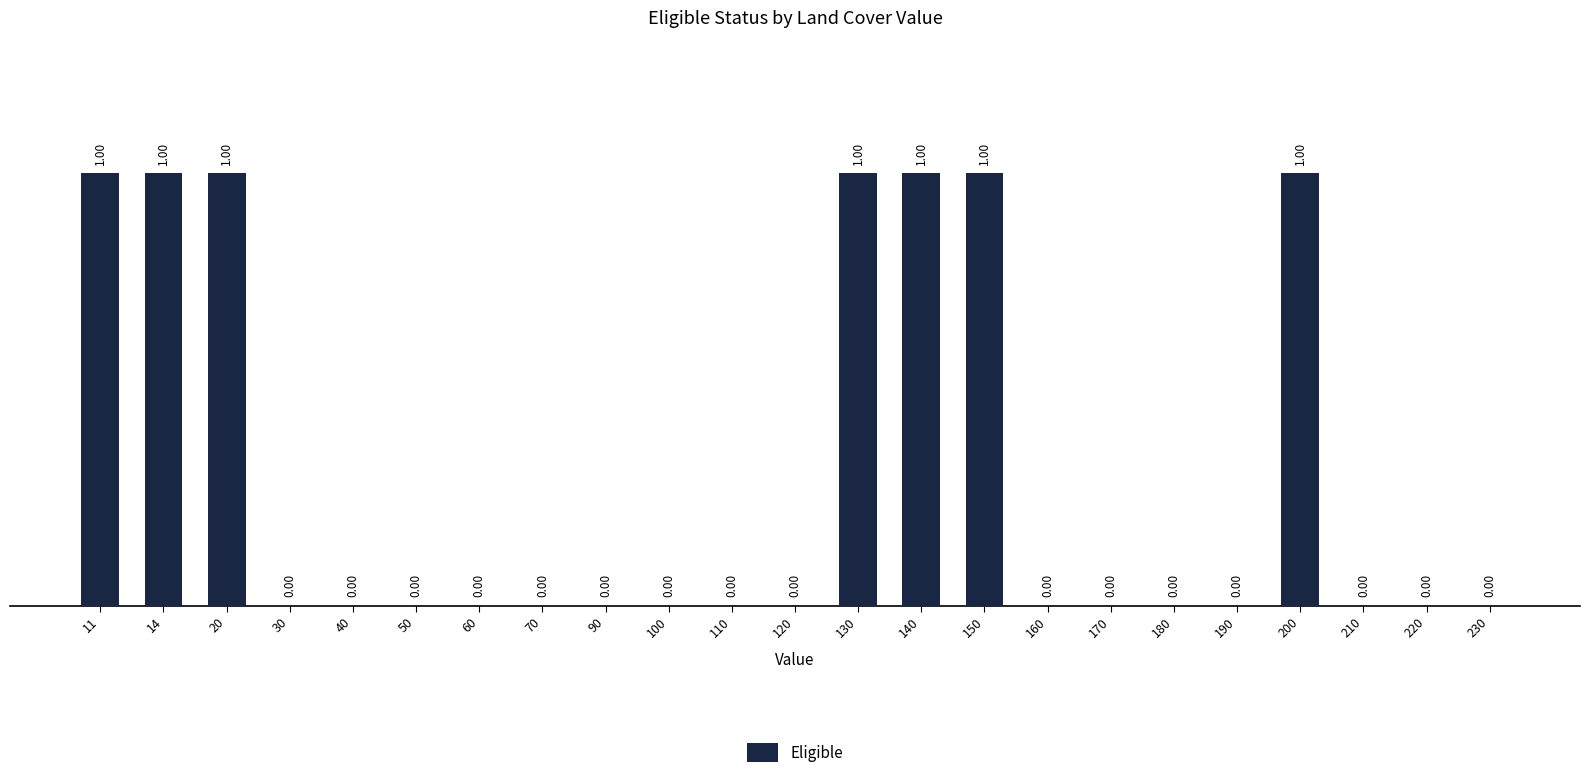

Which has a higher value, 150 or 100?

150